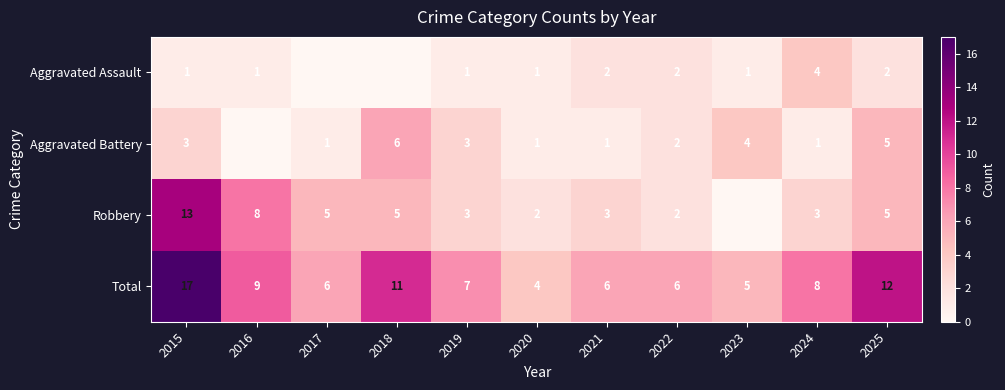

What is the maximum value for Total?

17